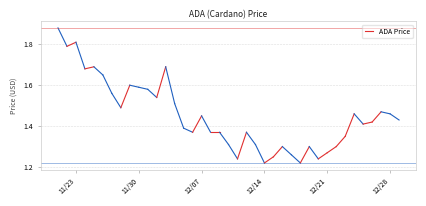

How many data points does each series have?

40